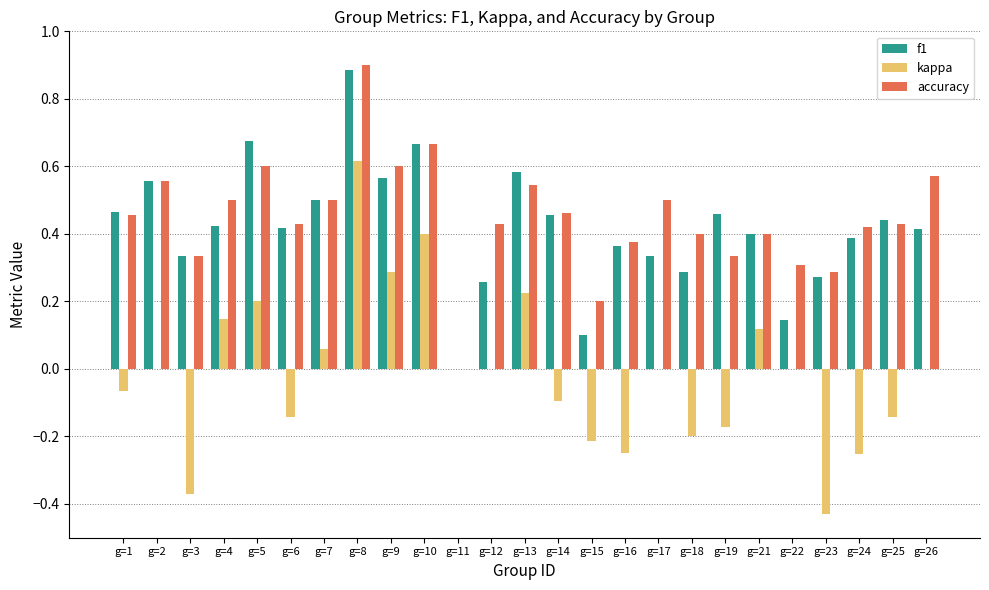

True or false: kappa has a value of -0.2 at g=25.

False